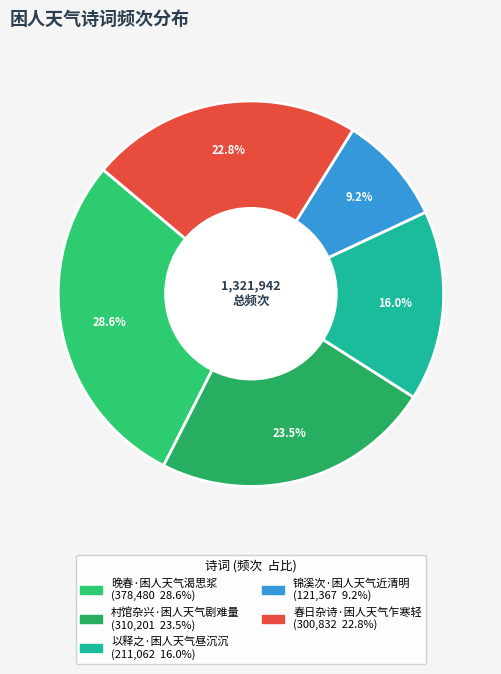

Rank the categories by value from lowest to highest.

锦溪次·困人天气近清明, 以释之·困人天气昼沉沉, 春日杂诗·困人天气乍寒轻, 村馆杂兴·困人天气剧难量, 晚春·困人天气渴思浆